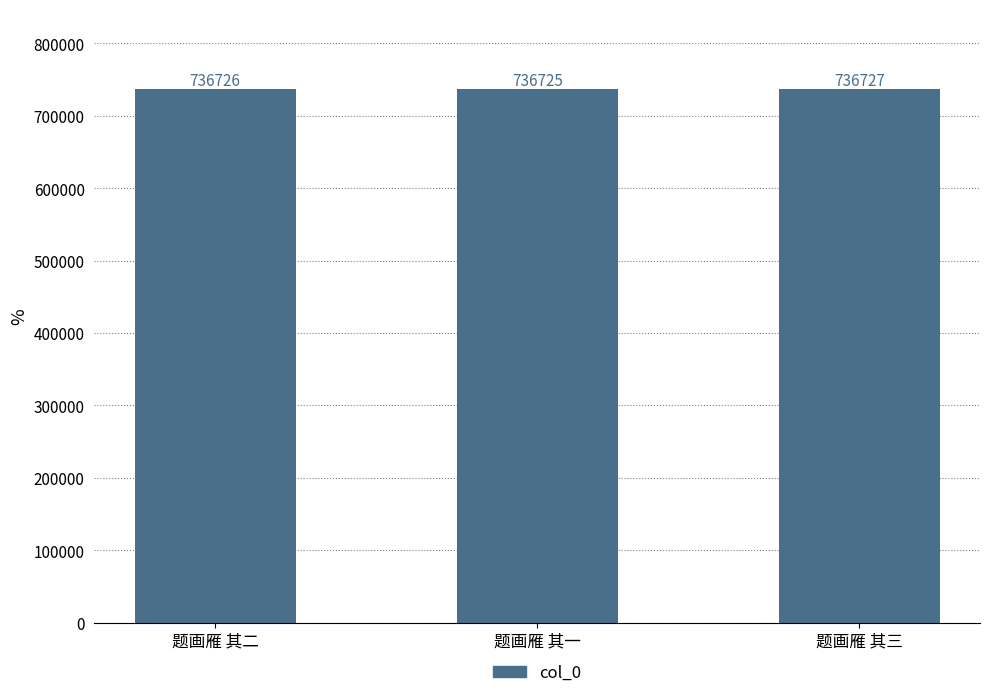

What is the value of the 1st bar from the left?

736726